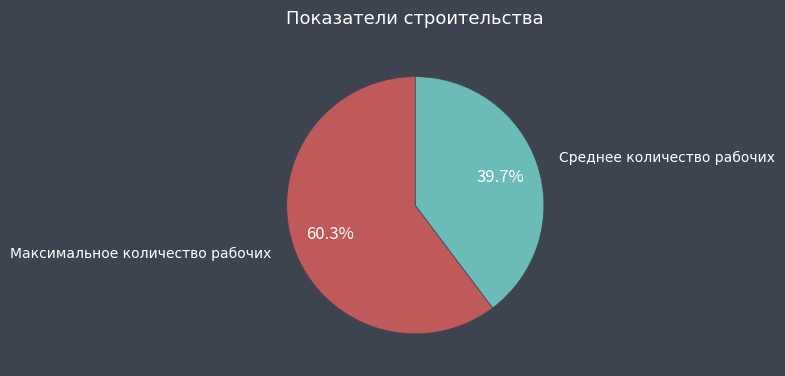

Between Среднее количество рабочих and Максимальное количество рабочих, which is larger?

Максимальное количество рабочих